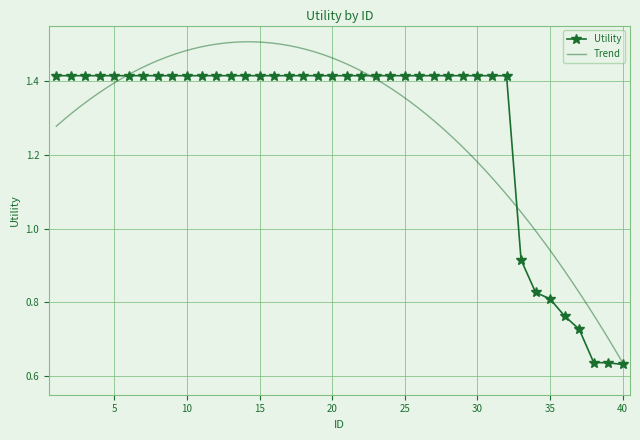

List the labels in order of value, largest first.

1, 2, 3, 4, 5, 6, 7, 8, 9, 10, 11, 12, 13, 14, 15, 16, 17, 18, 19, 20, 21, 22, 23, 24, 25, 26, 27, 28, 29, 30, 31, 32, 33, 34, 35, 36, 37, 38, 39, 40